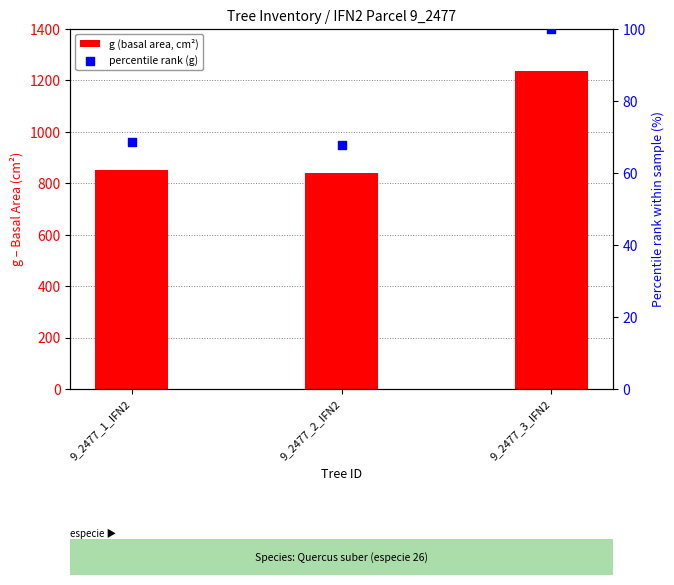

Which series reaches the maximum Y coordinate?

g (basal area, cm²)